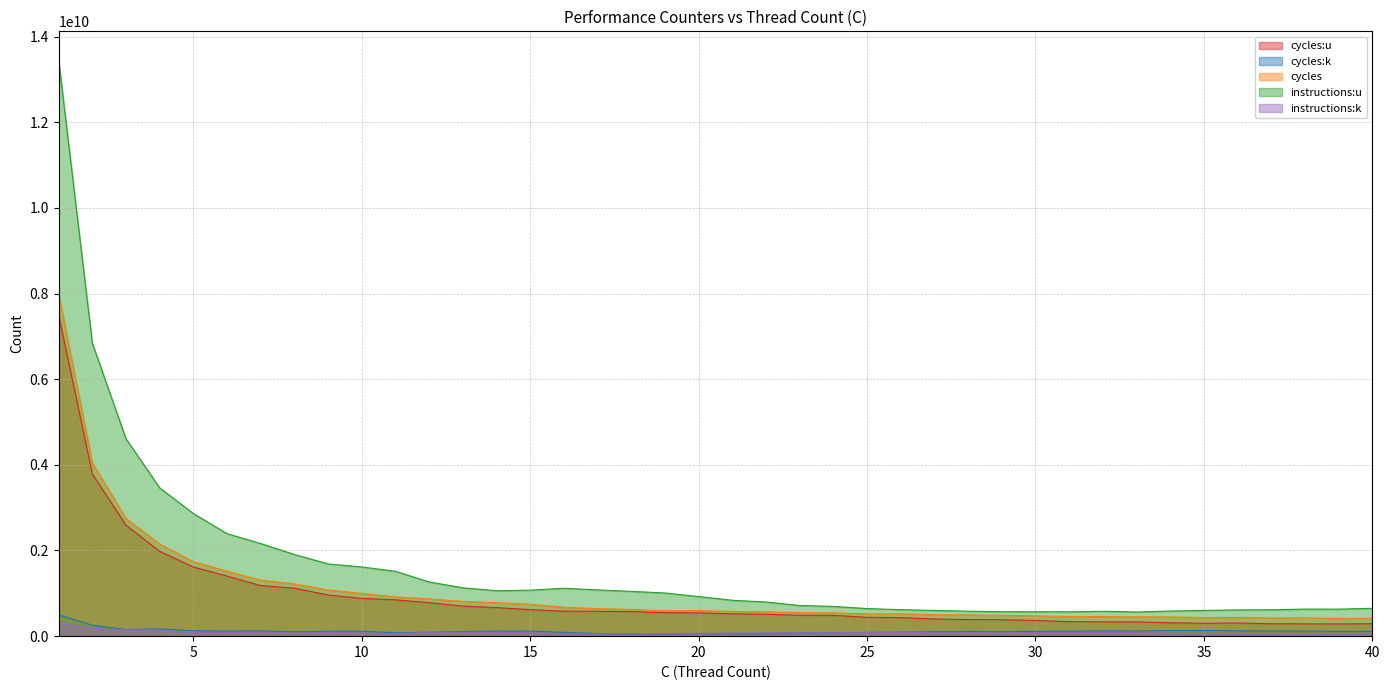

How many series are shown in this chart?

5